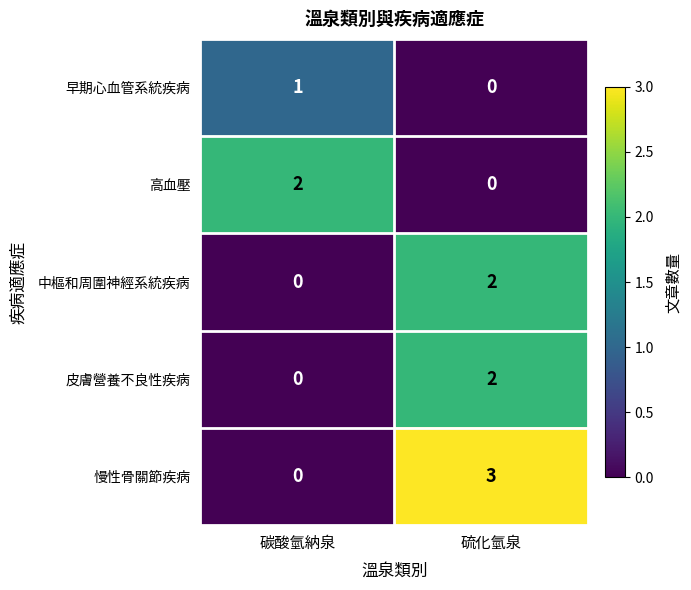

At how many categories does at least one series exceed 1?

2